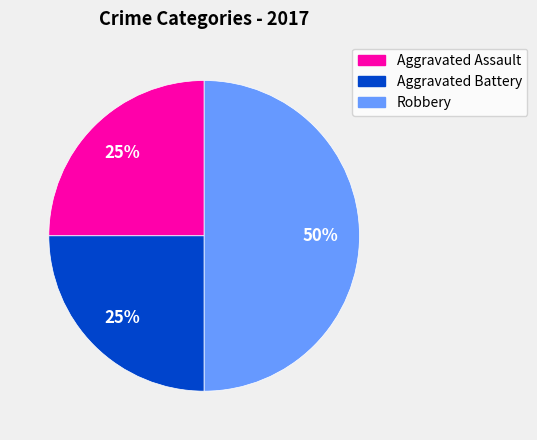

Does Aggravated Battery account for over 50% of the chart?

No